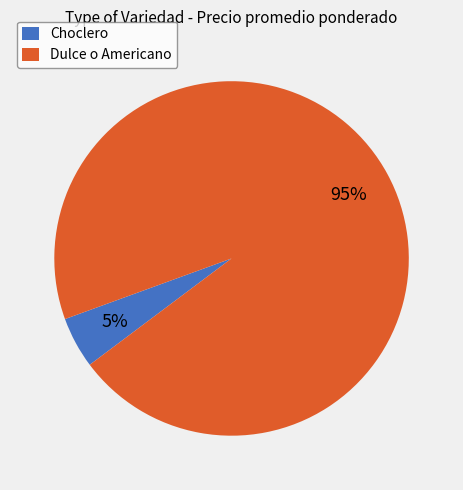

Is the sum of Choclero and Dulce o Americano greater than half?

Yes